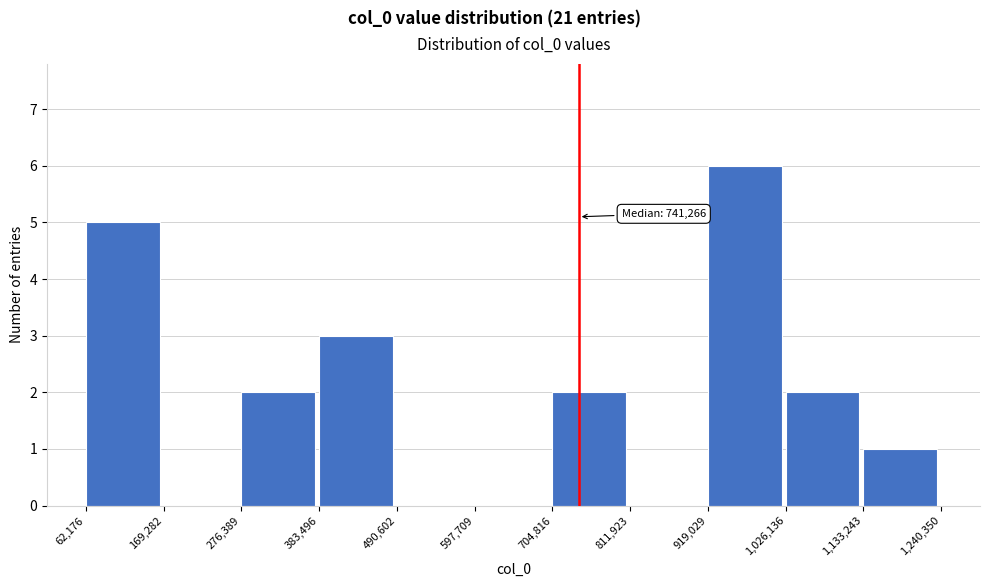

Which range on the x-axis has the tallest bar?

919,029 to 1,026,136